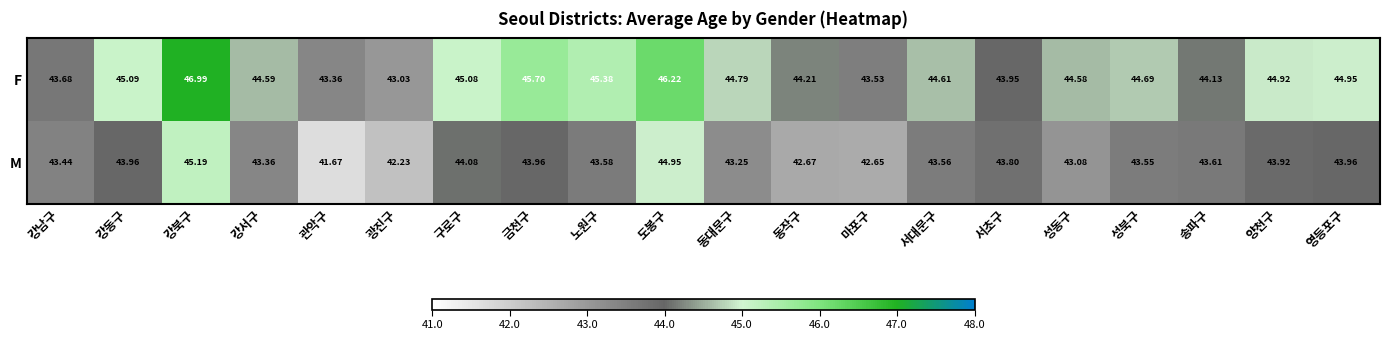

Is the value of F at 구로구 greater than the value of M at 구로구?

Yes